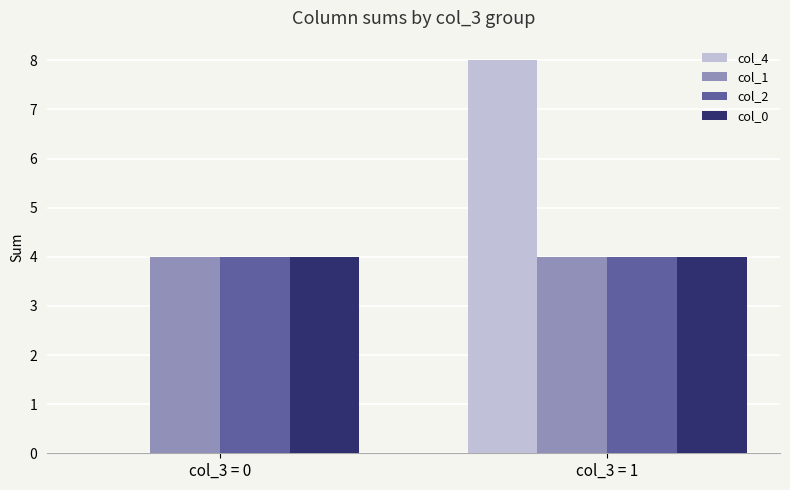

Between col_3 = 0 and col_3 = 1, which series saw the biggest shift?

col_4